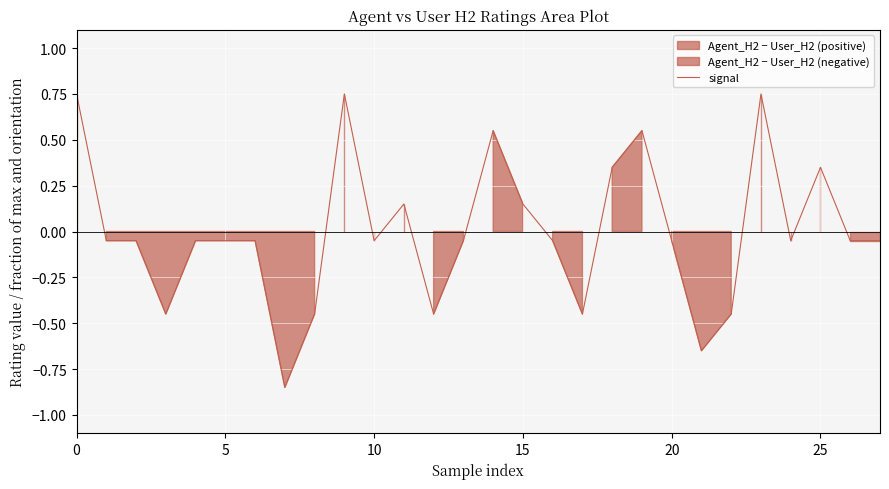

How many values are below 0?

19